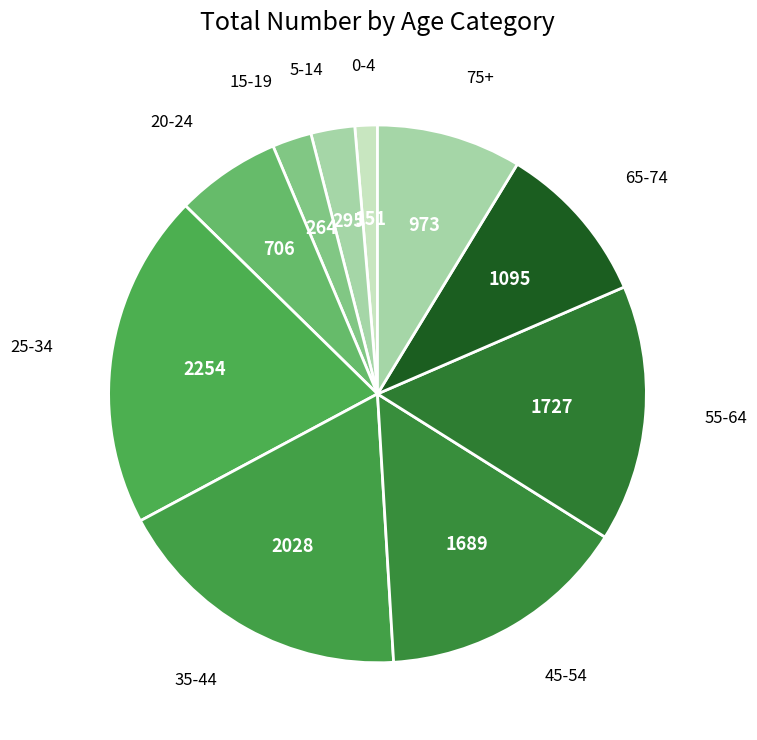

How many segments does this pie chart have?

10